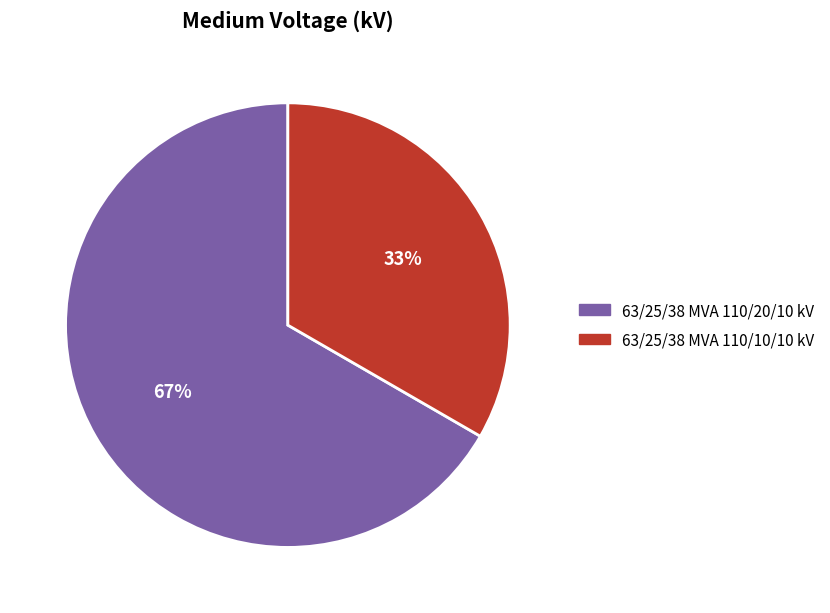

Combined, do 63/25/38 MVA 110/10/10 kV and 63/25/38 MVA 110/20/10 kV account for over 50%?

Yes